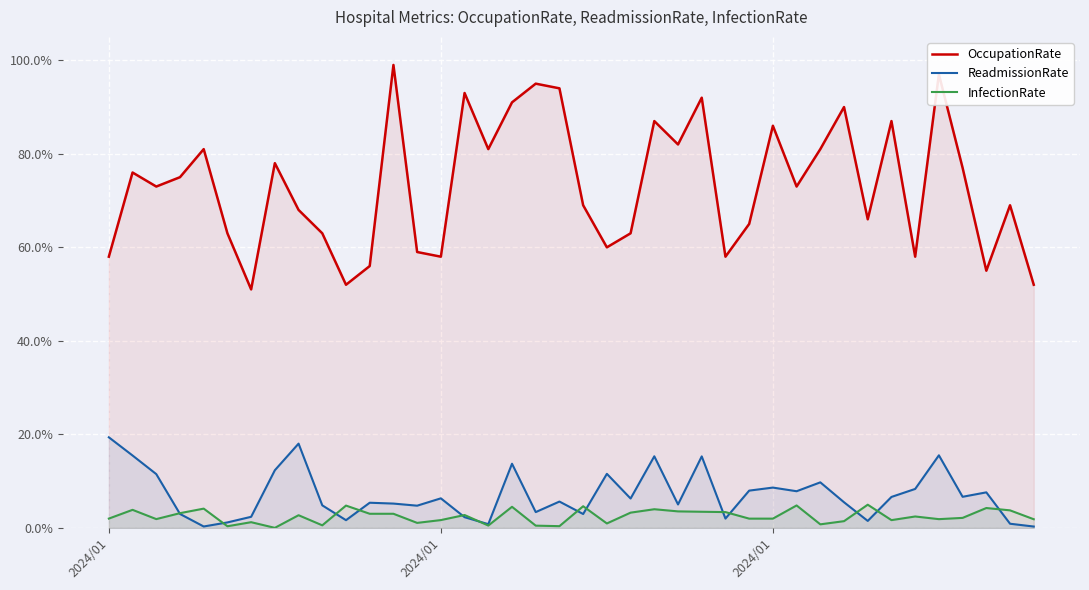

How many data points in ReadmissionRate are above 6?

20